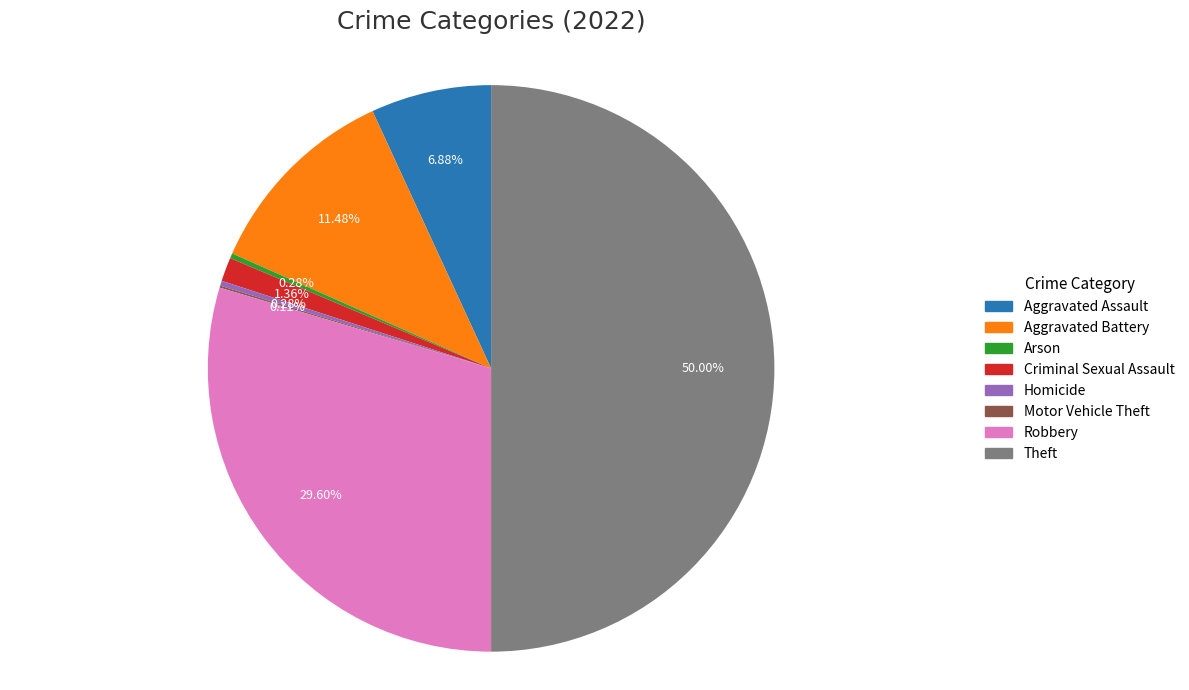

Does Aggravated Battery represent more than half of the total?

No